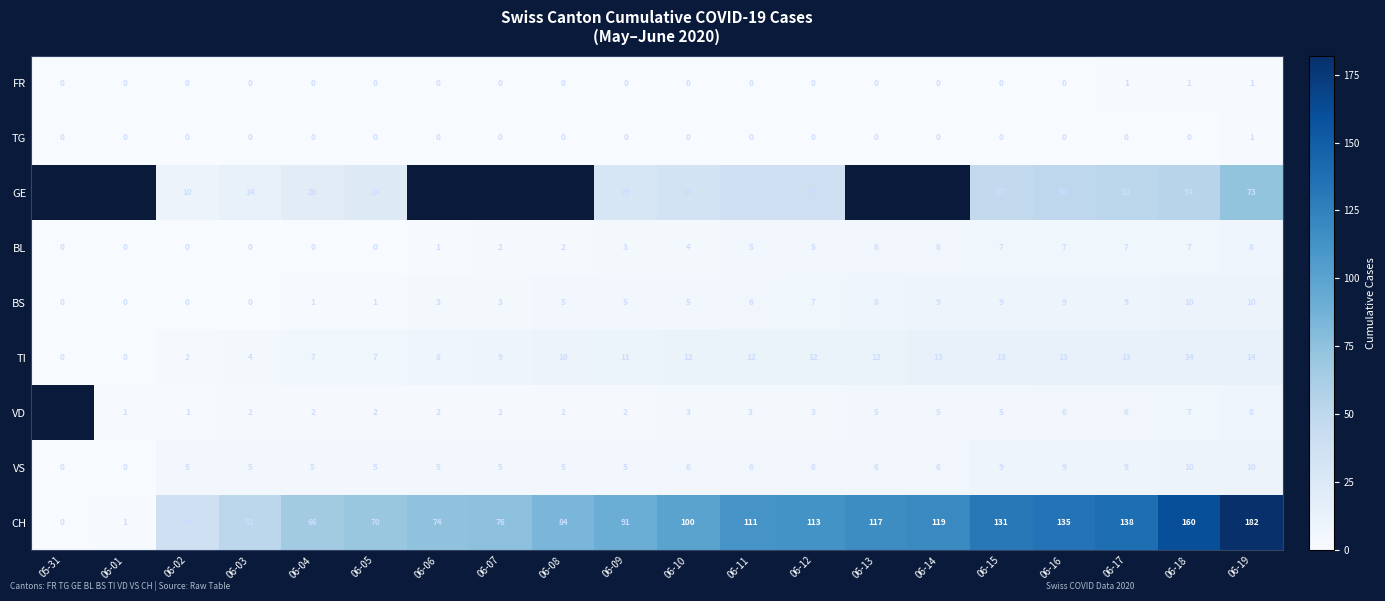

Is the value of VD at 06-17 greater than the value of FR at 06-05?

Yes